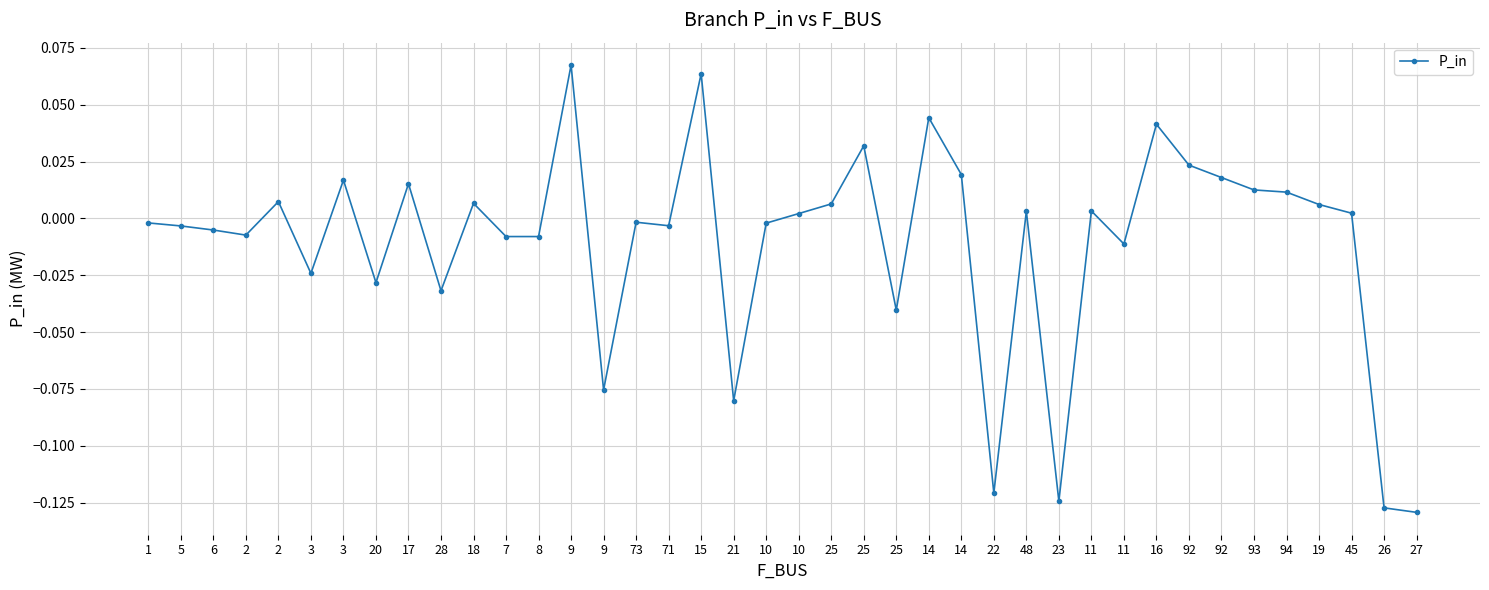

Rank the categories by value from highest to lowest.

9, 15, 14, 16, 25, 92, 14, 92, 3, 17, 93, 94, 2, 18, 25, 19, 11, 48, 45, 10, 73, 1, 10, 71, 5, 6, 2, 7, 8, 11, 3, 20, 28, 25, 9, 21, 22, 23, 26, 27